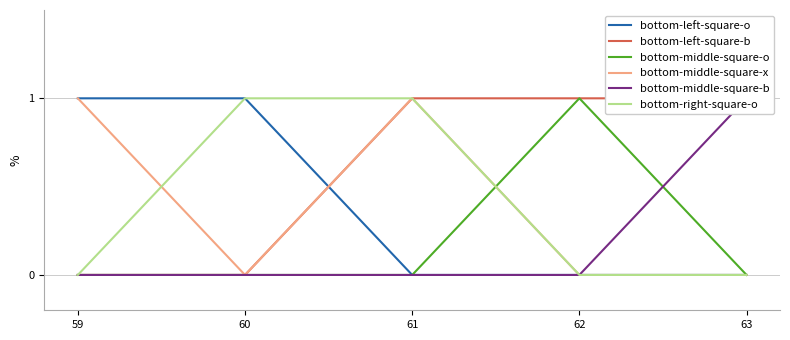

Is this an area chart (filled region under the line)?

No